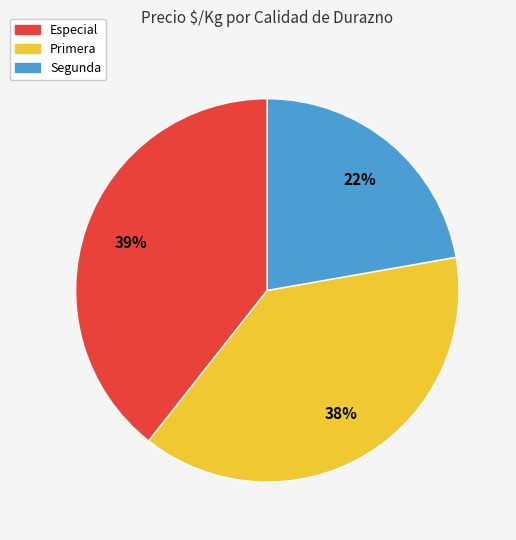

To the nearest percent, what is the average slice percentage?

33%